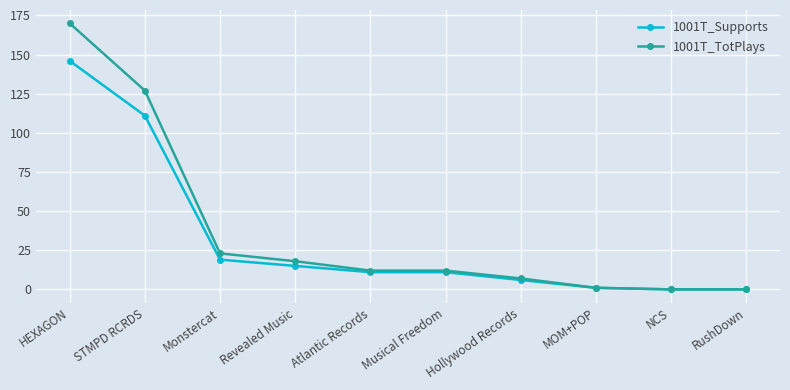

Which series has the largest total across all categories?

1001T_TotPlays